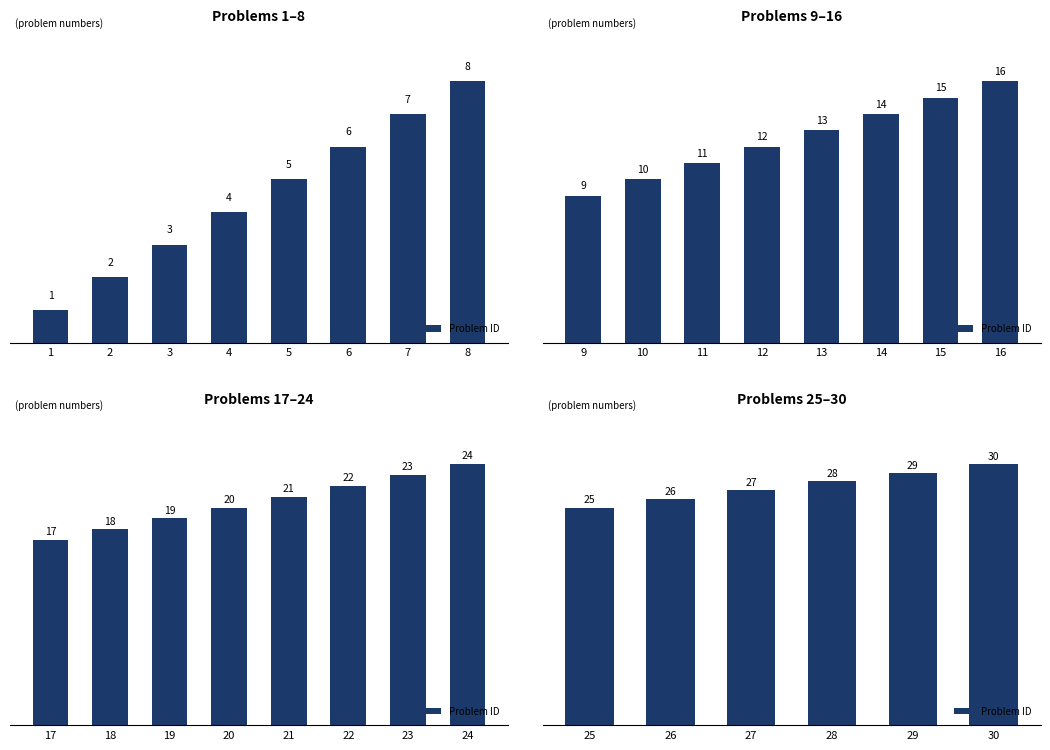

Which has a higher value, 29 or 26?

29